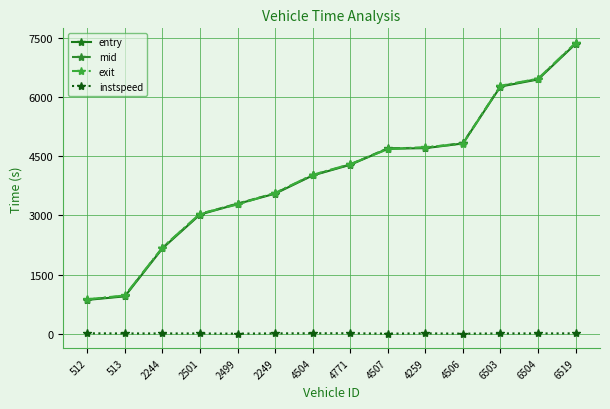

At which category is the sum across all series the highest?

6519